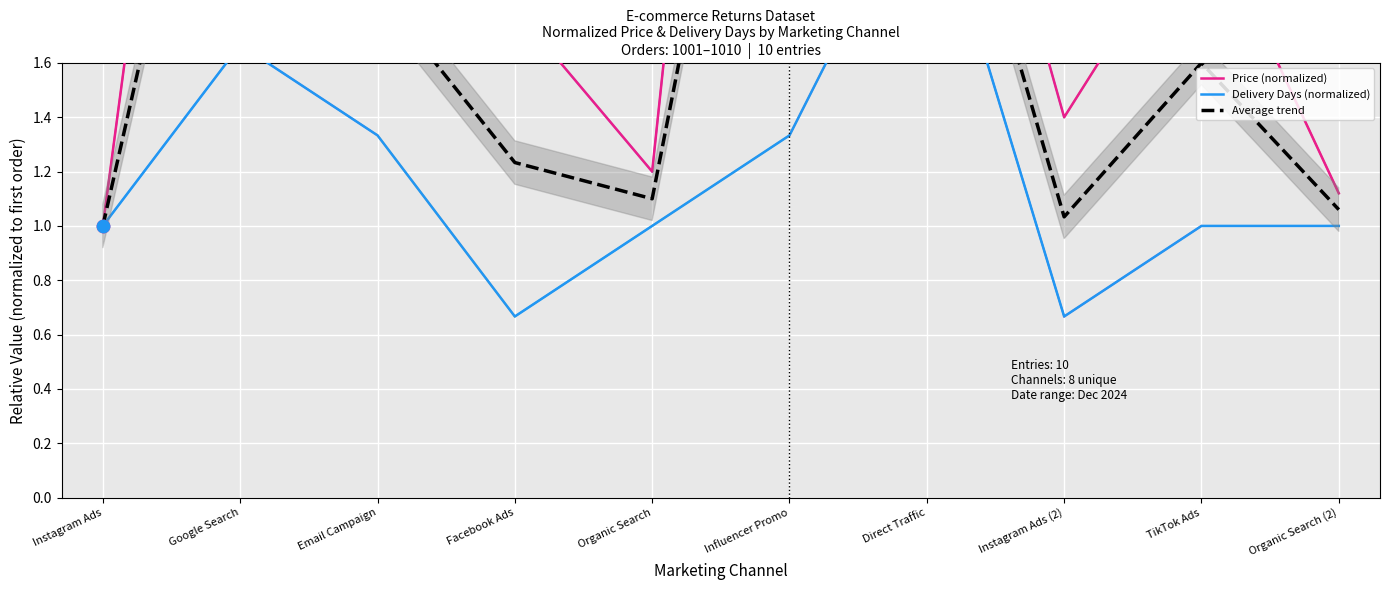

At how many categories does at least one series exceed 5?

1